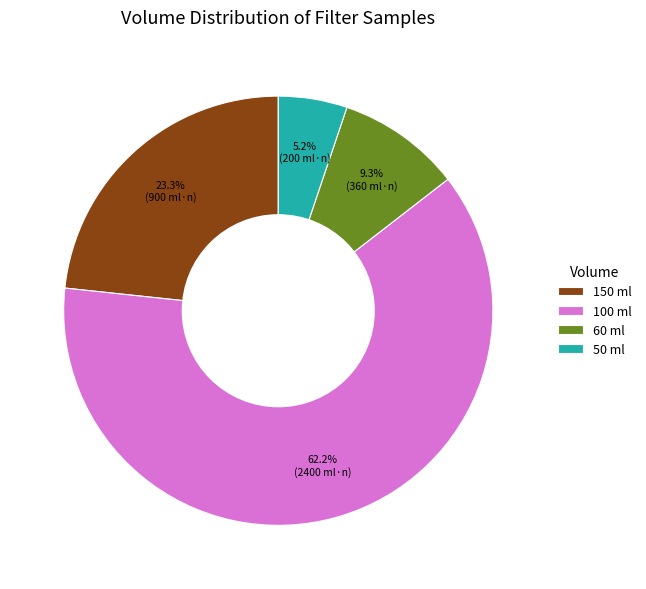

Does any single category account for the majority?

Yes